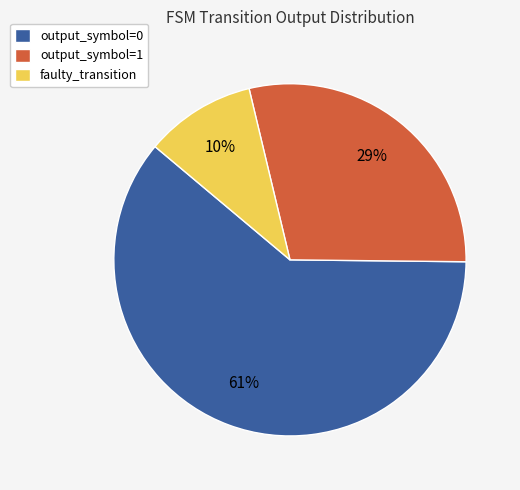

How many segments does this pie chart have?

3